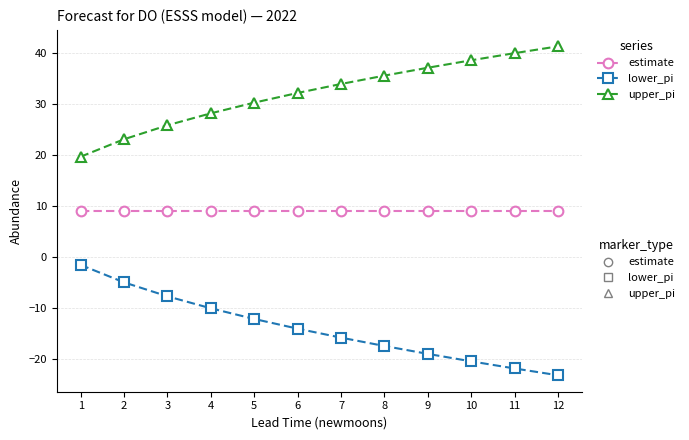

What is the total value across all series at 2?

27.2